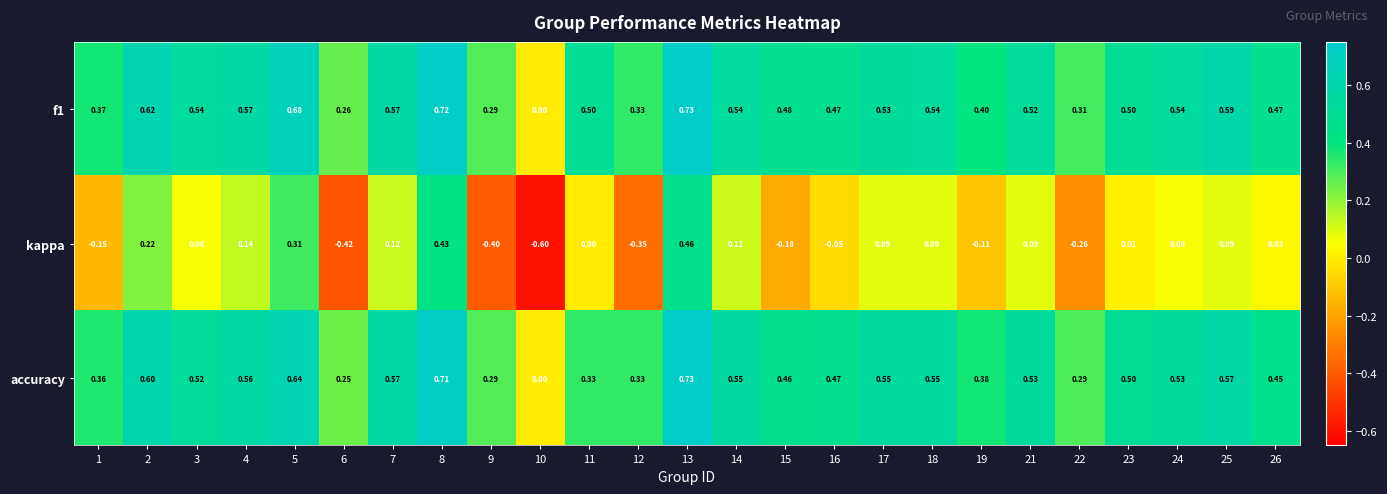

Between 14 and 15, which series saw the biggest shift?

kappa